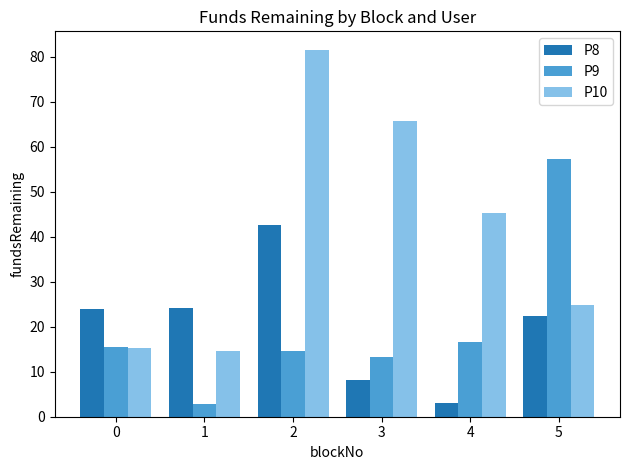

Are the bars grouped side by side (vs. stacked)?

Yes